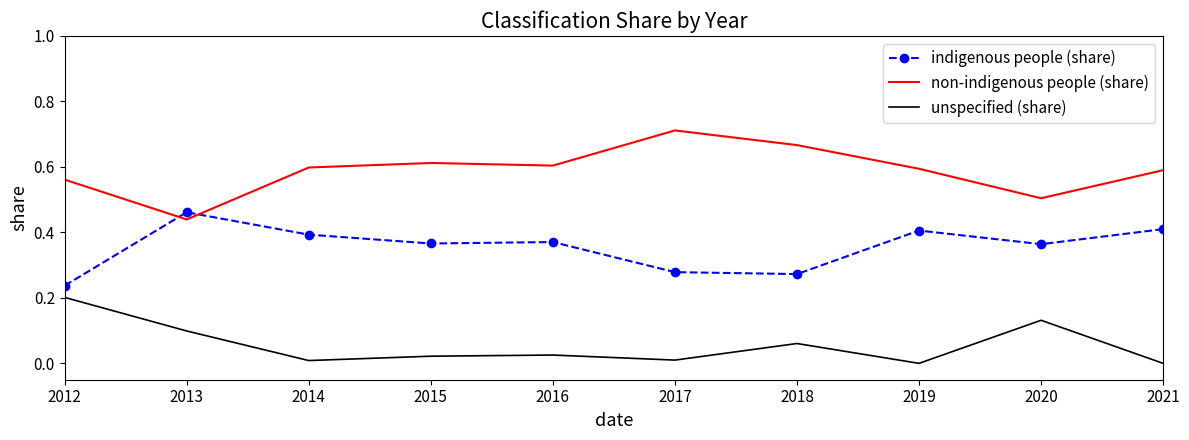

Rank the series by their maximum value, from highest to lowest.

non-indigenous people (share), indigenous people (share), unspecified (share)